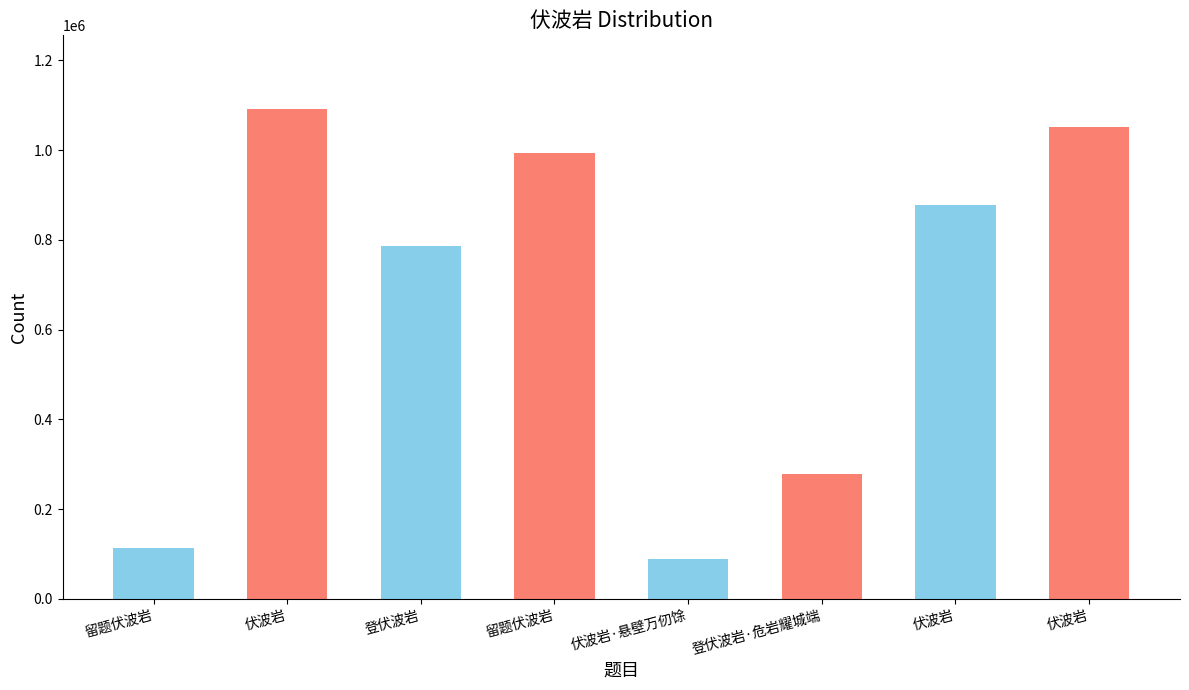

What is the difference between the maximum and minimum values?

1004313